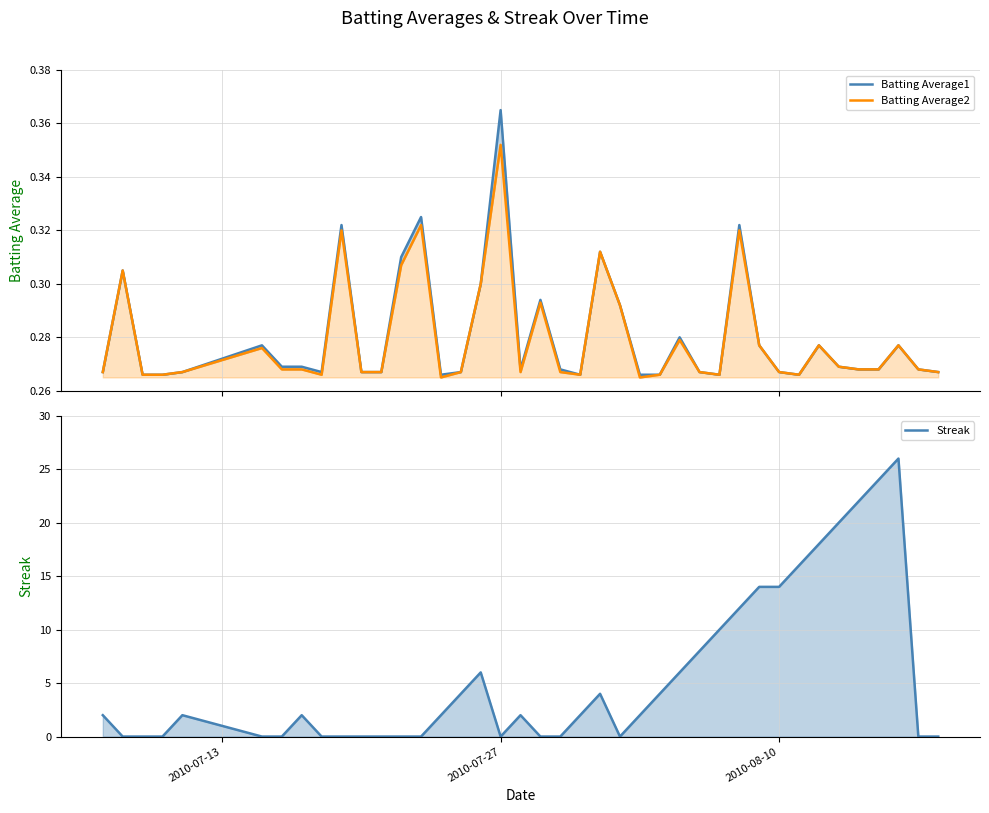

Which category has the lowest value across all series?

2010-07-27